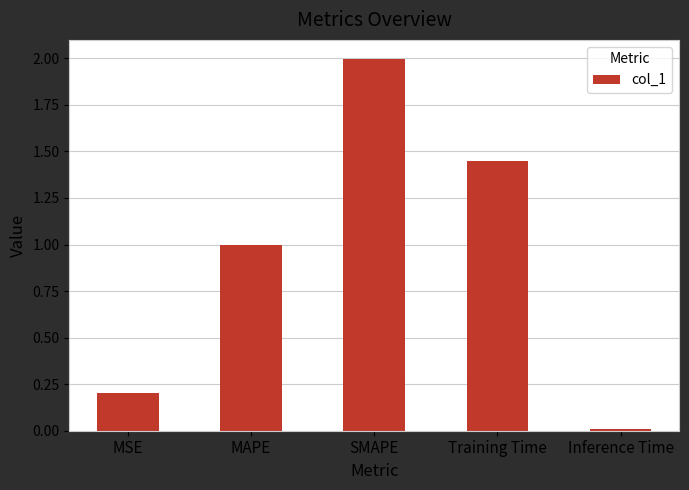

True or false: the data shows 1.0 at MAPE.

True